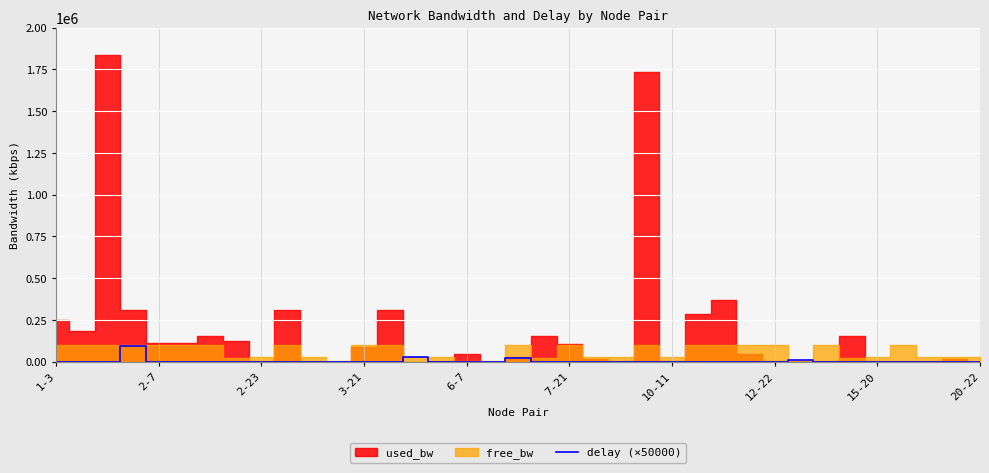

How many lines are shown in the chart?

1